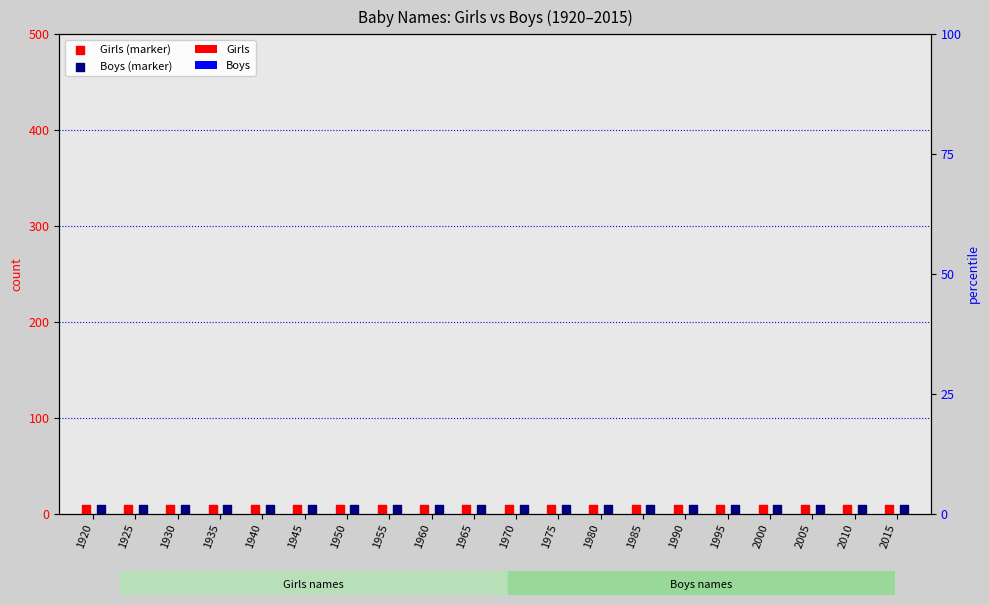

At which category is the sum across all series the highest?

1920